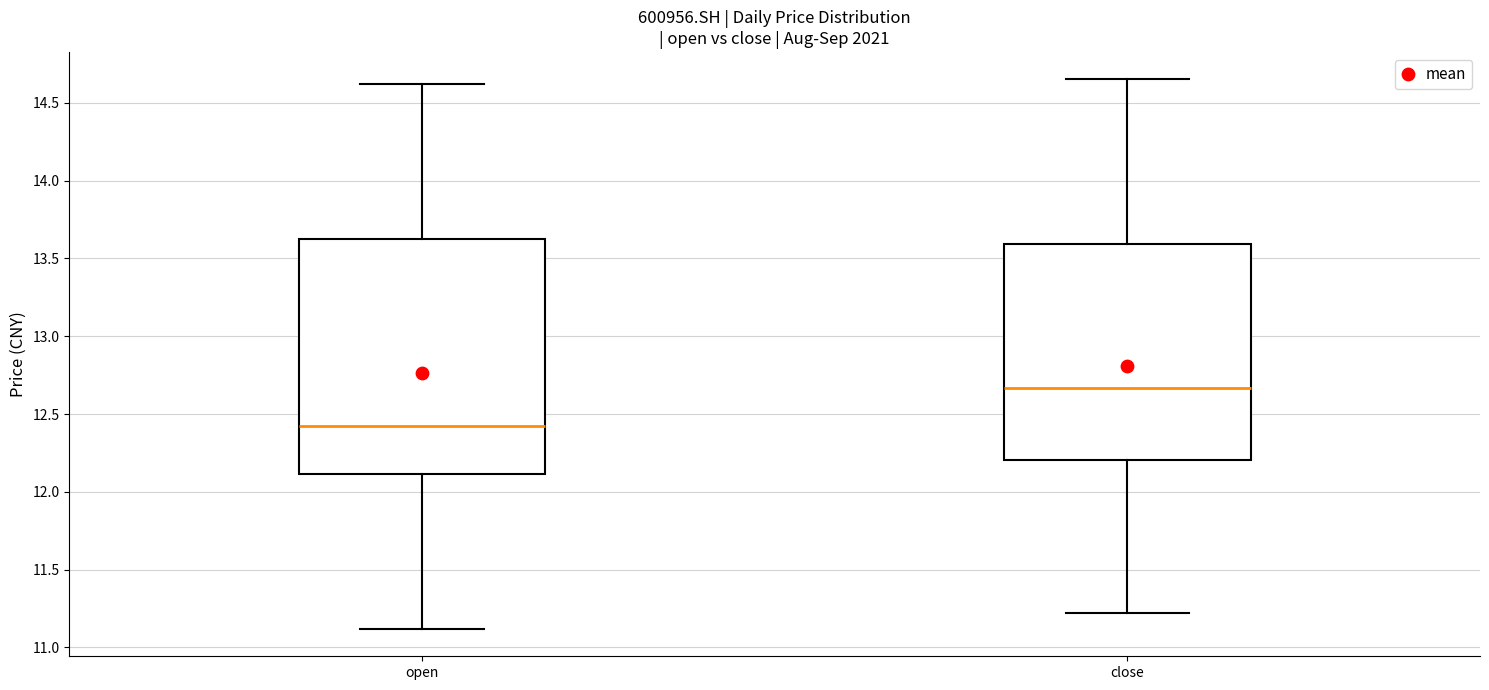

Which box's median line is the lowest?

open